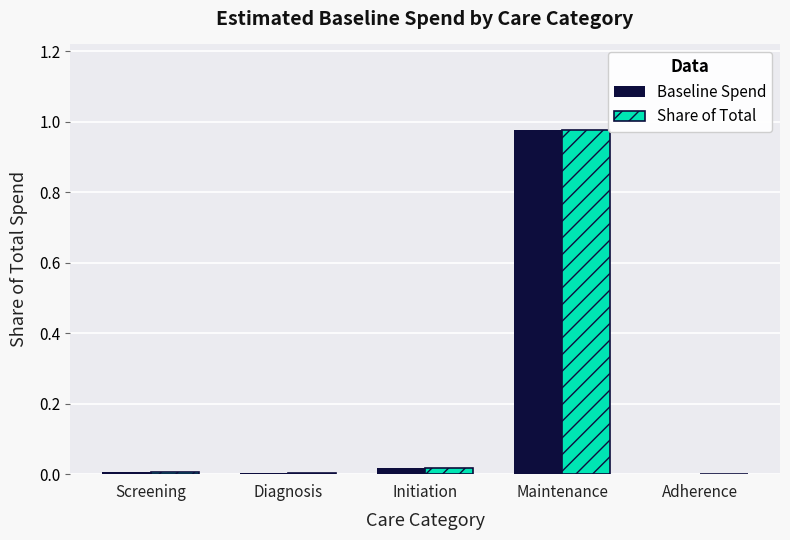

The value of Baseline Spend at Maintenance is 0.3. True or false?

False